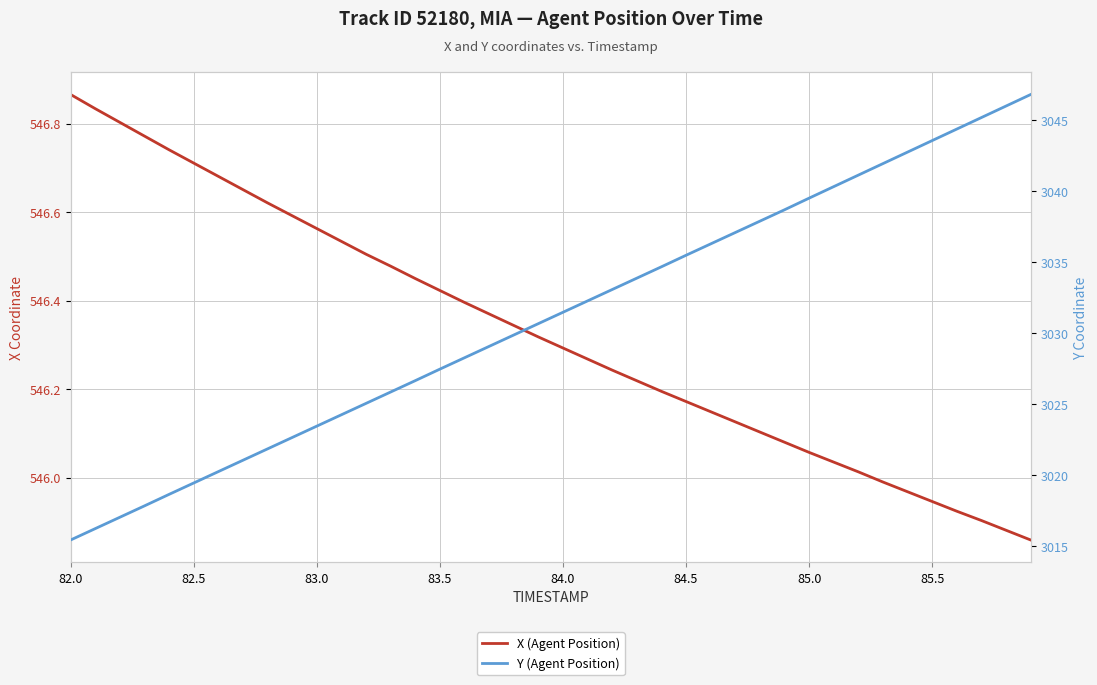

What is the average value of the X (Agent Position) series?

546.3